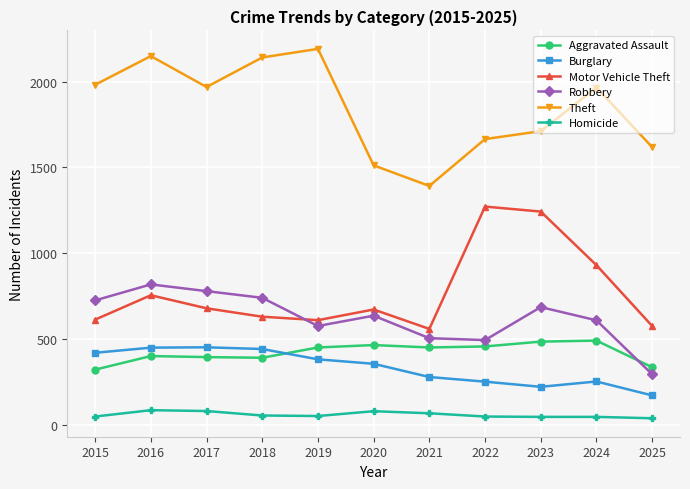

What is the smallest value displayed?

40